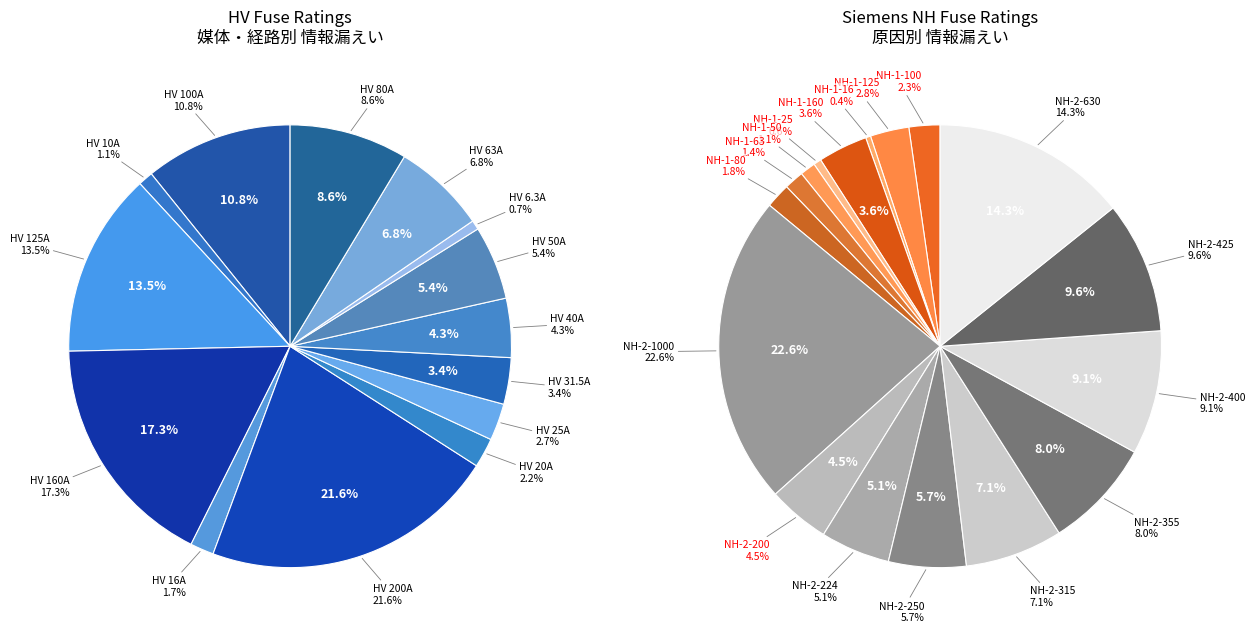

Is it true that NH-1-50 is 13% of the pie?

False